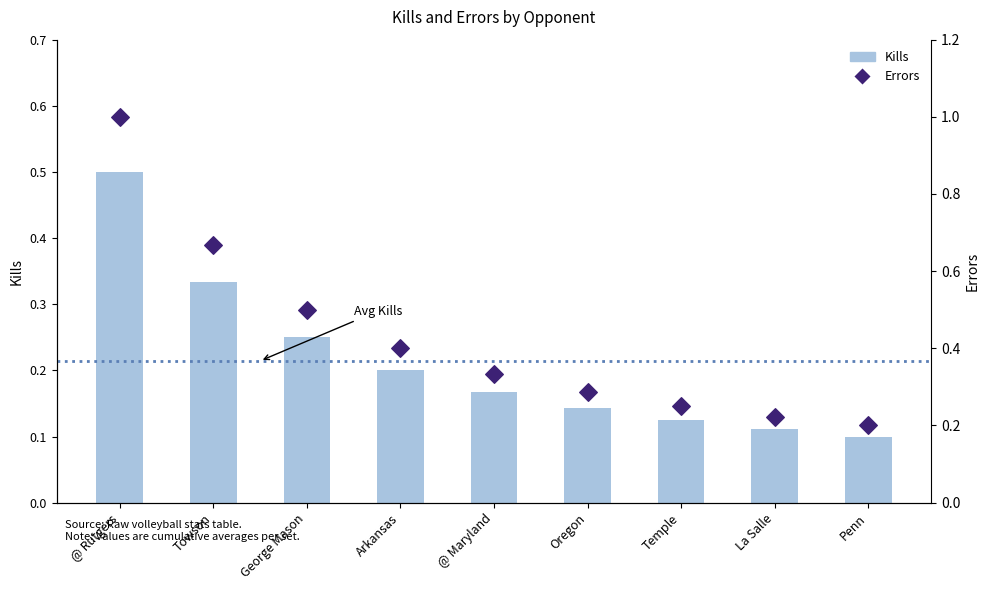

What are all the series names shown in the legend?

Kills, Errors